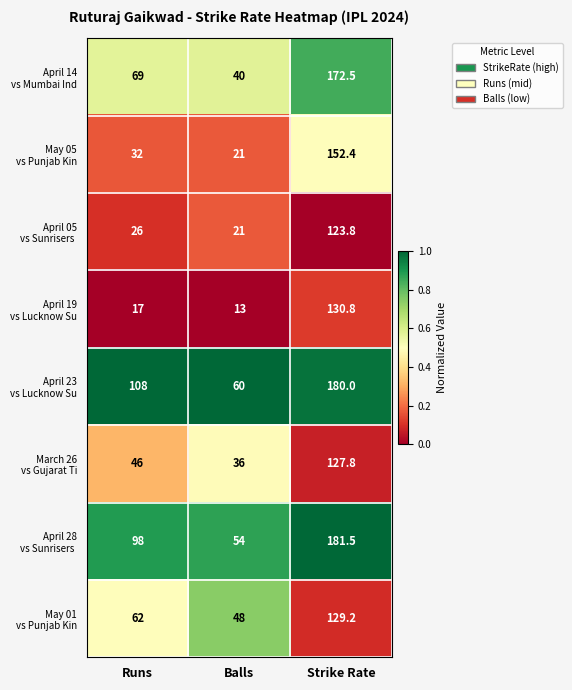

Which category has the highest value across all series?

Strike Rate